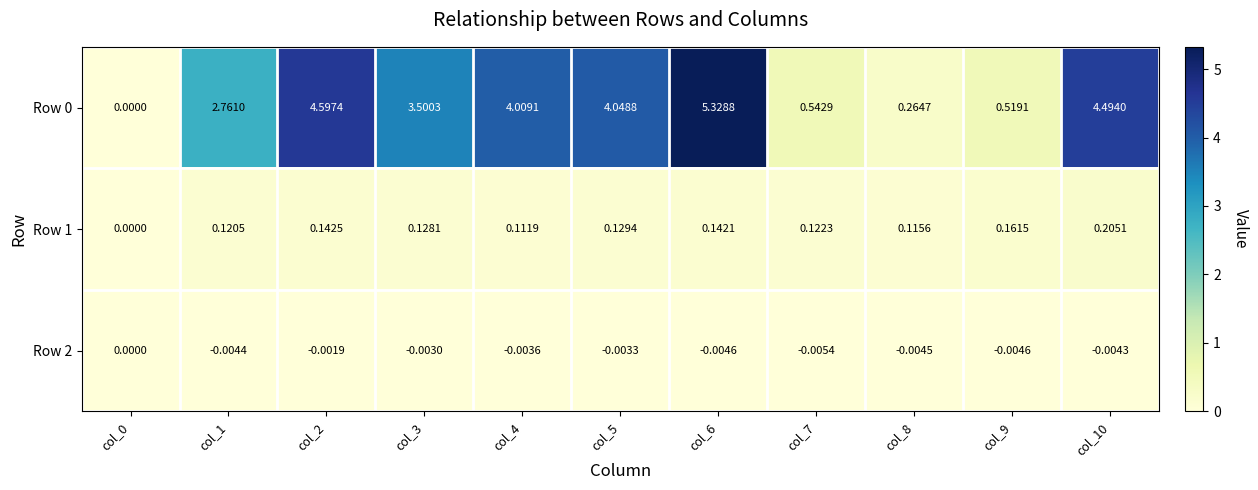

Is the value of Row 1 at col_6 greater than the value of Row 2 at col_5?

Yes